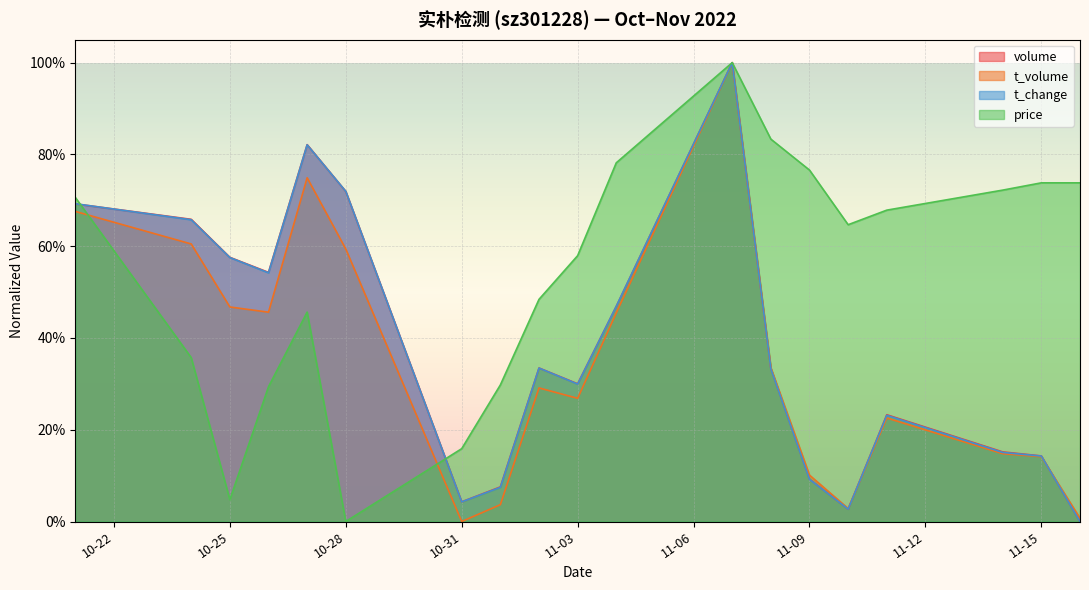

Which series has the largest range (max minus min)?

volume